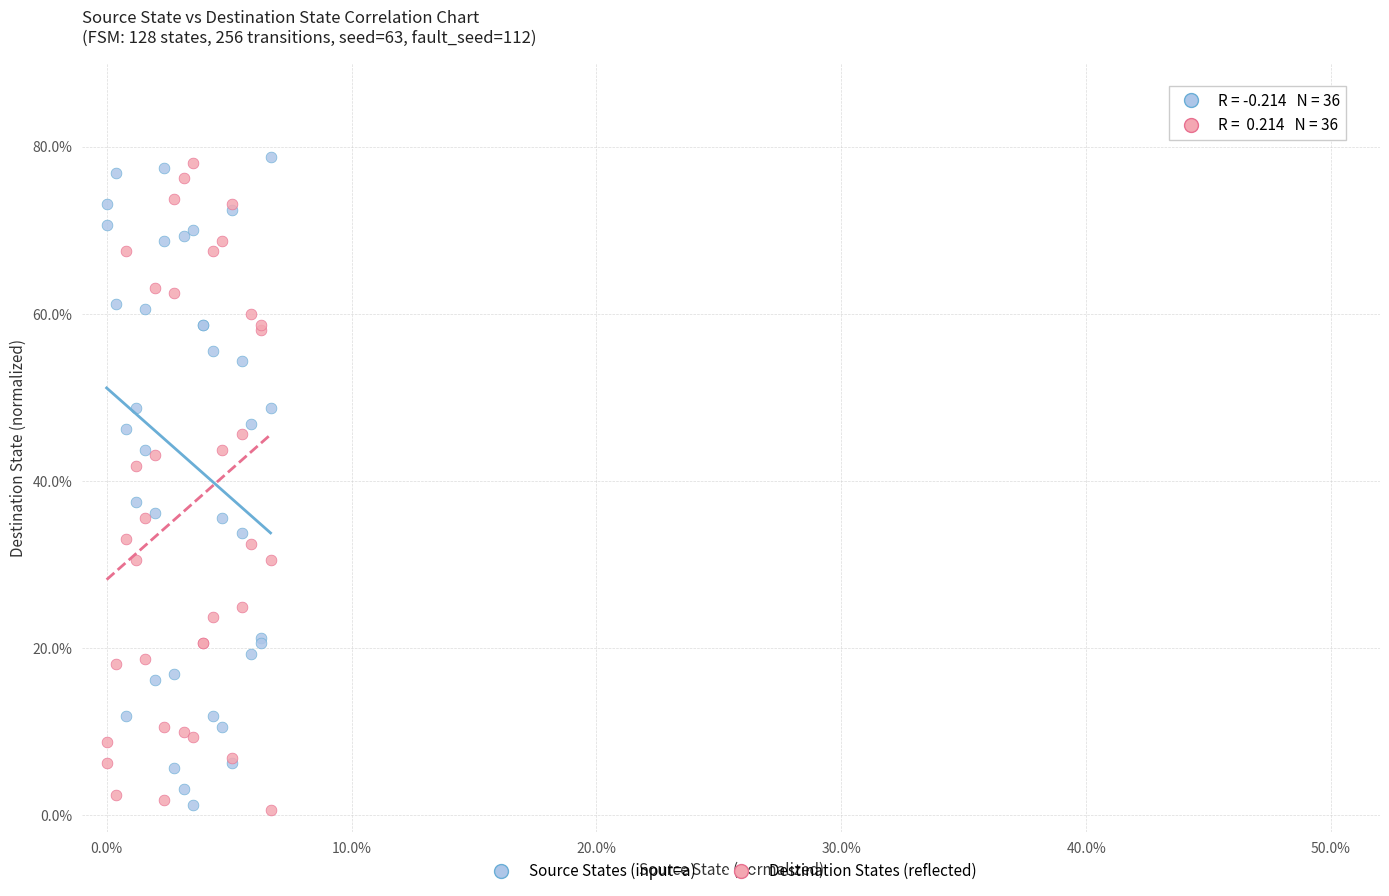

What is the X range (max minus min) for the scatter plot?

6.7